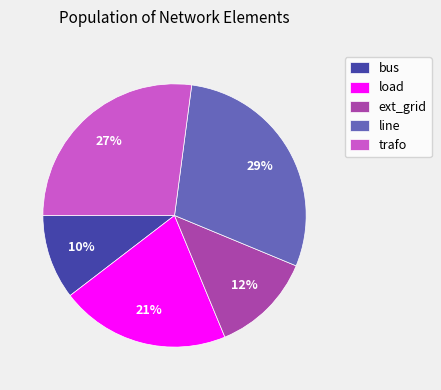

How many slices are in this pie chart?

5